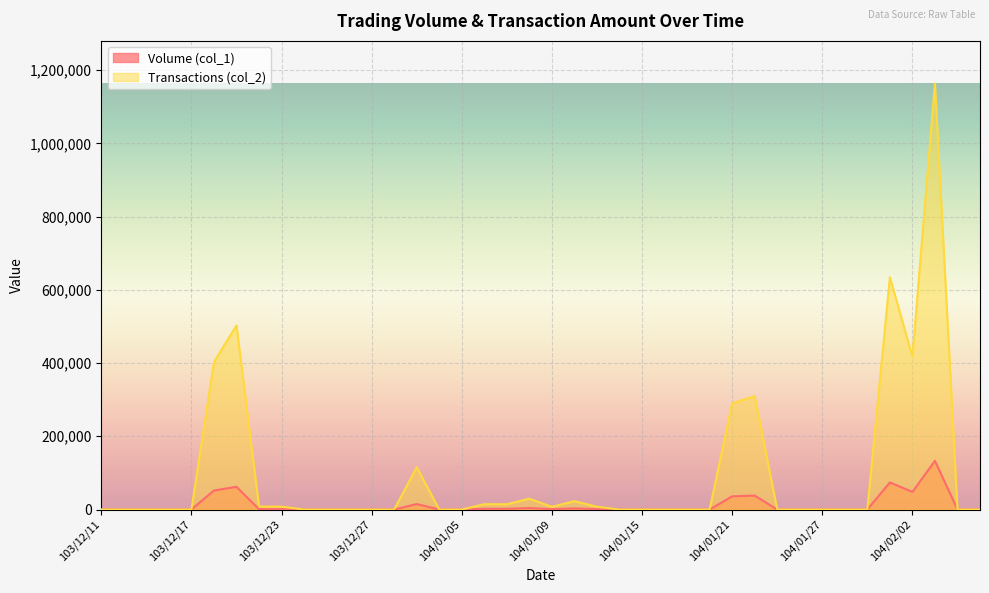

The value of Transactions (col_2) at 104/01/13 is 3345. True or false?

False